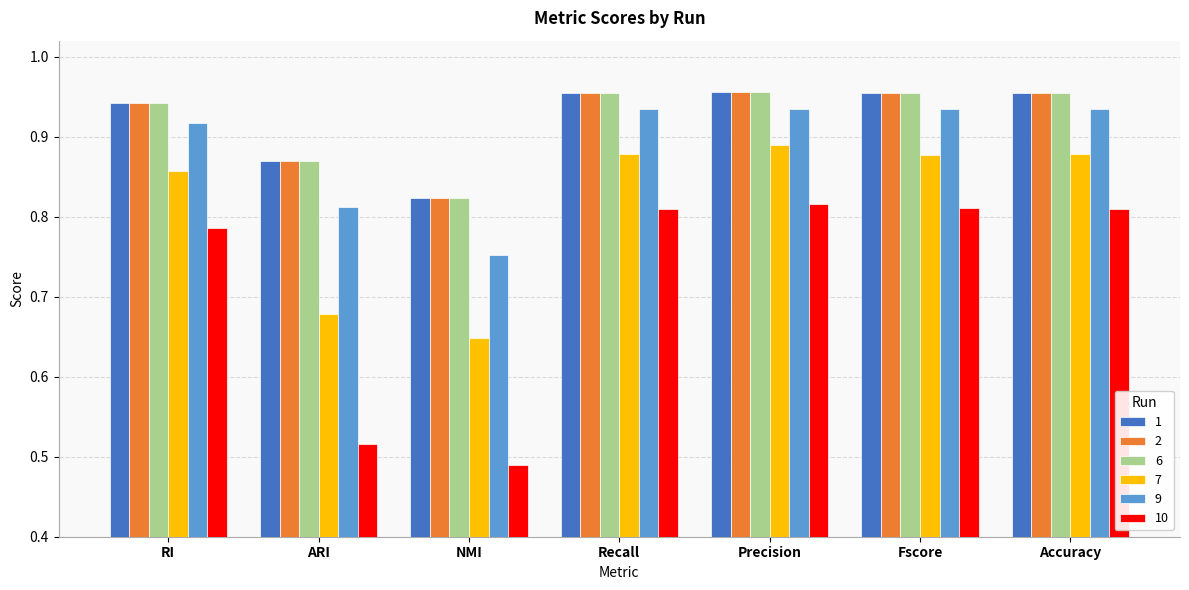

What is the difference between the second highest and minimum values in the 7 series?

0.2